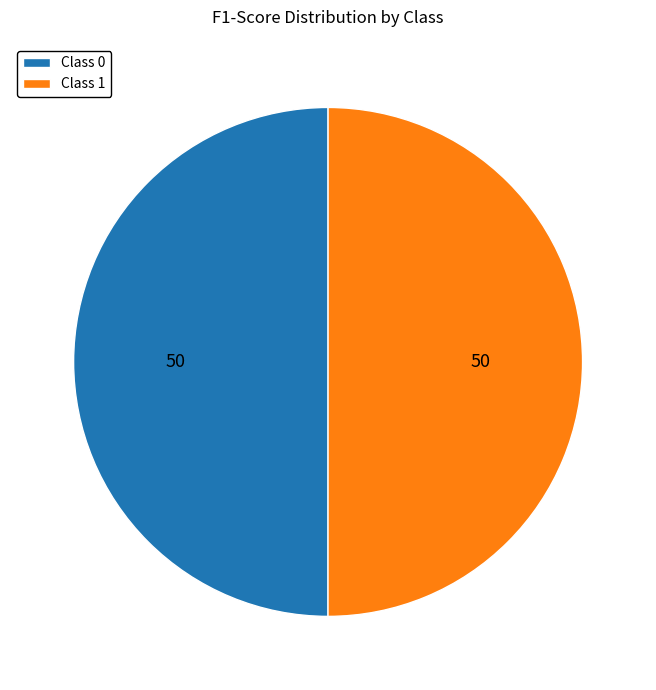

Is the sum of Class 1 and Class 0 greater than half?

Yes